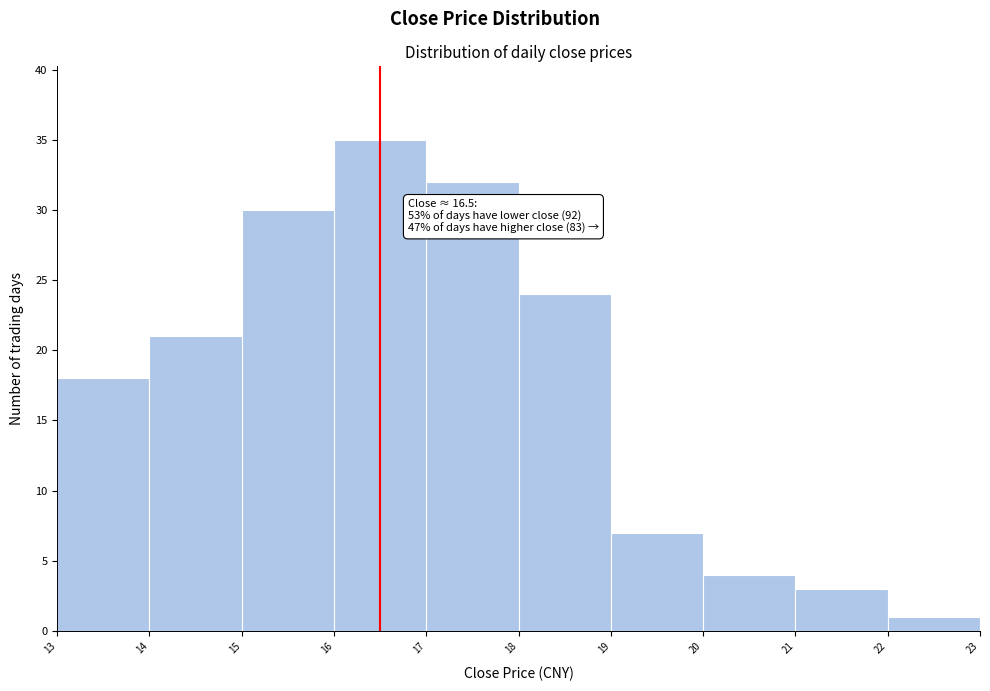

Which range on the x-axis has the tallest bar?

16 to 17